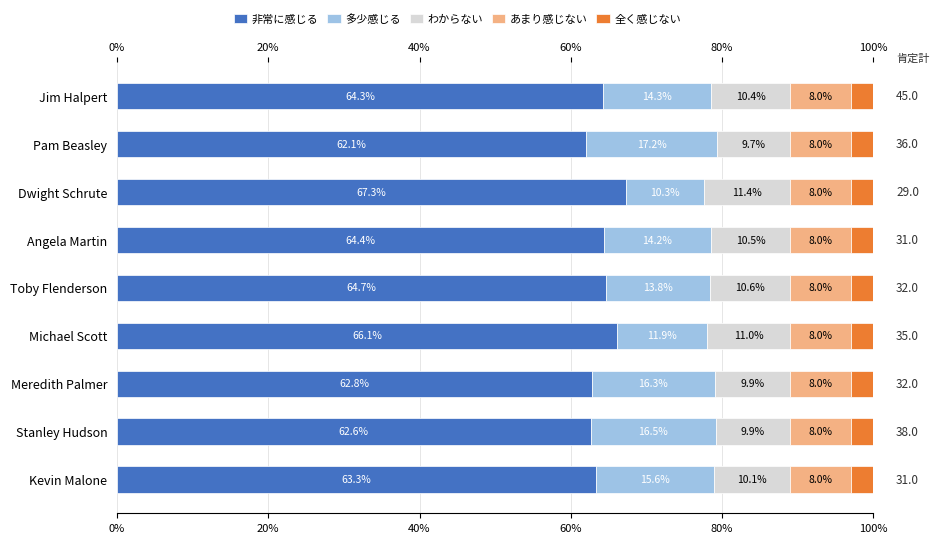

How many distinct data groups are displayed?

5